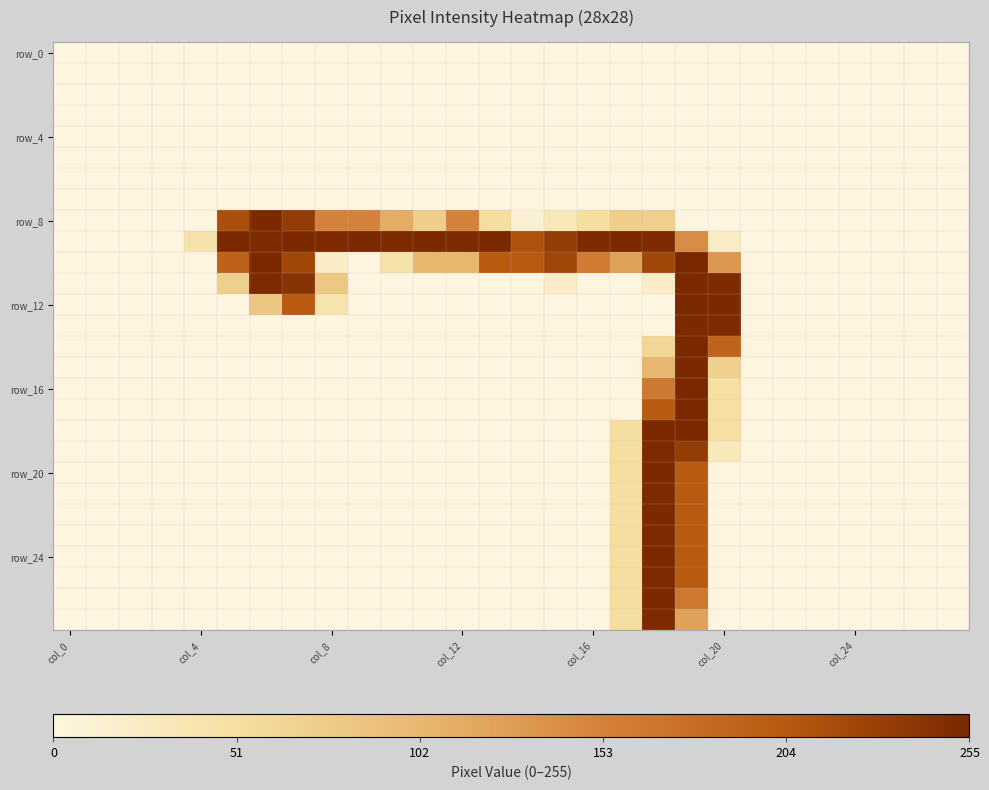

How many categories are shown in the chart?

28